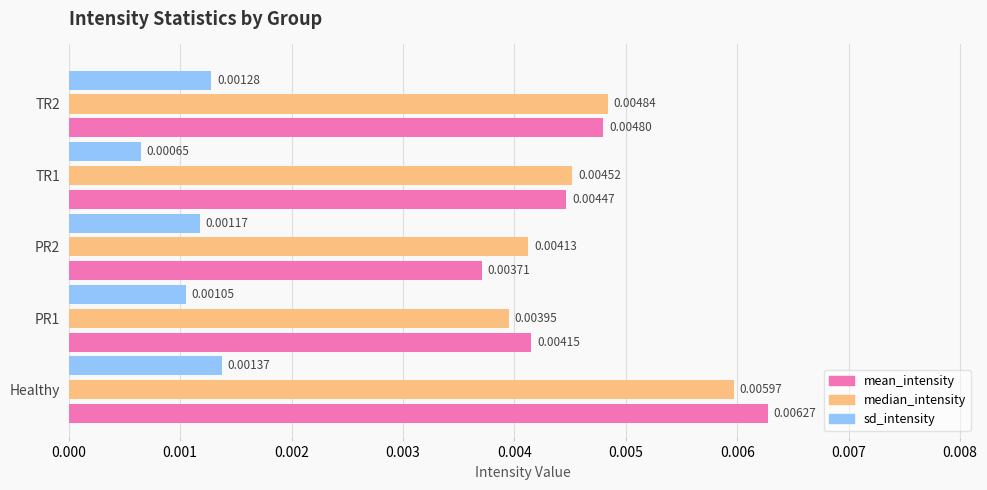

What are all the series names shown in the legend?

mean_intensity, median_intensity, sd_intensity